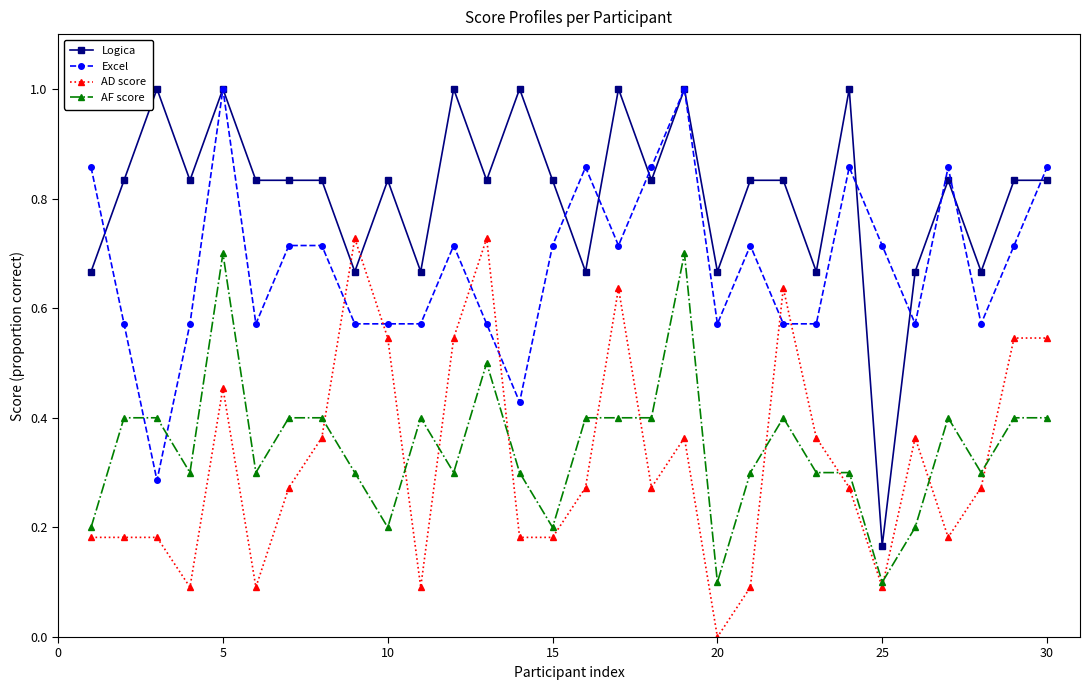

What is the greatest value displayed?

1.0